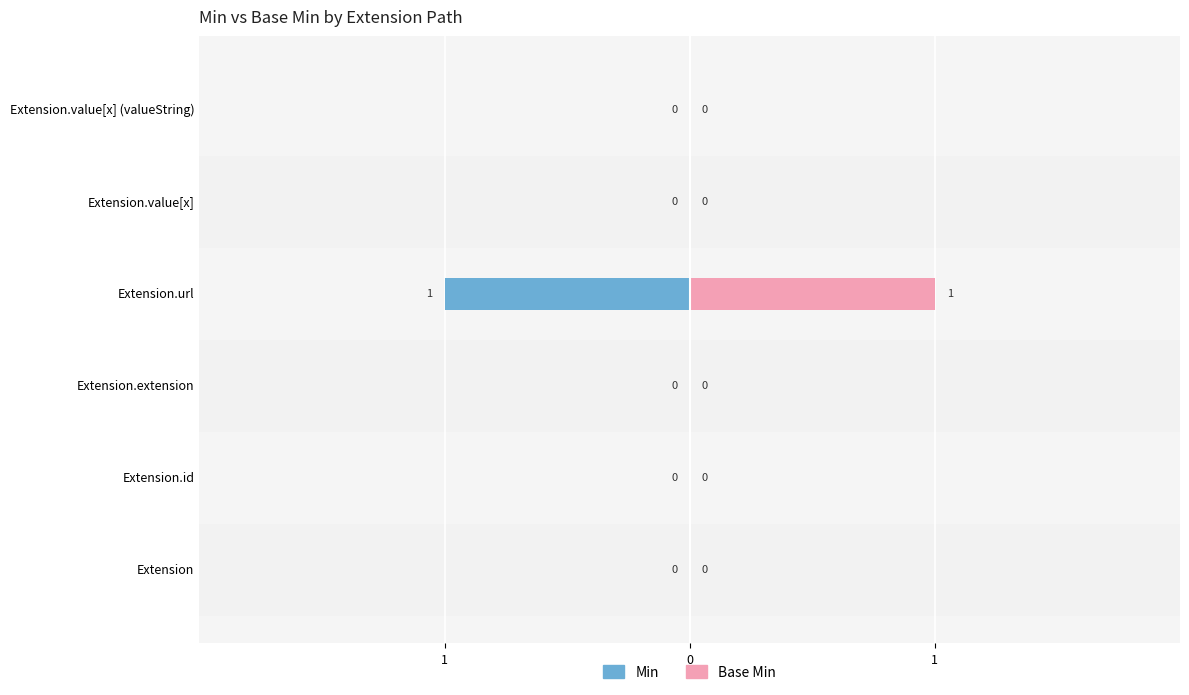

Between Extension.url and Extension.value[x], which series saw the biggest shift?

Min